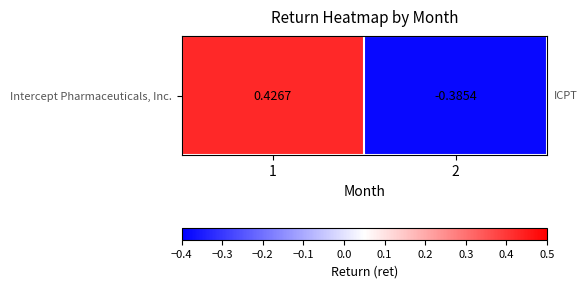

Rank the categories by value from highest to lowest.

1, 2